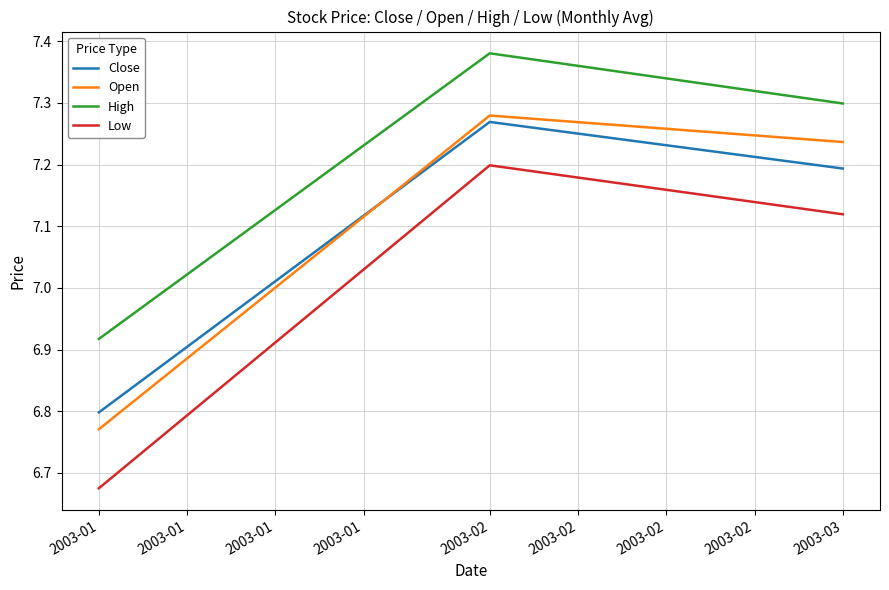

What is the sum of all Open values?

21.3